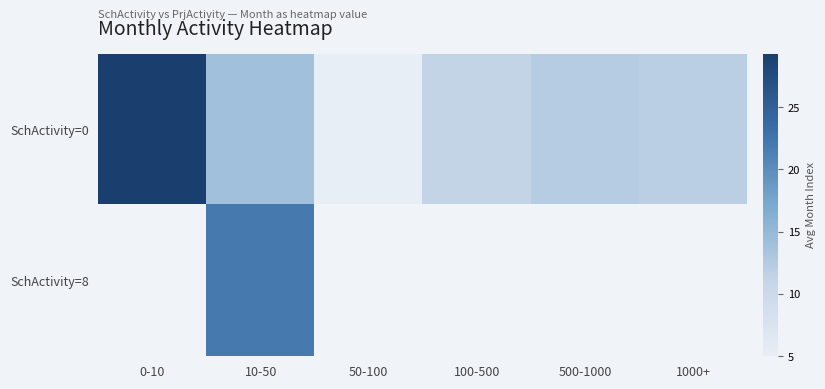

At which category is the sum across all series the highest?

10-50